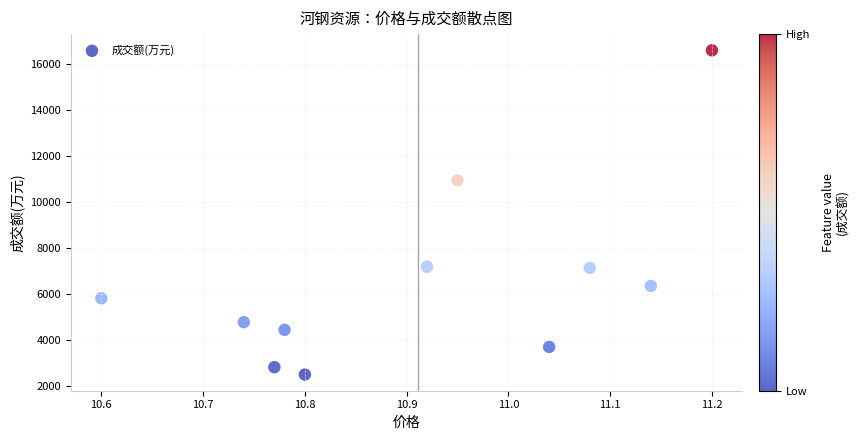

What is the average Y value?

6562